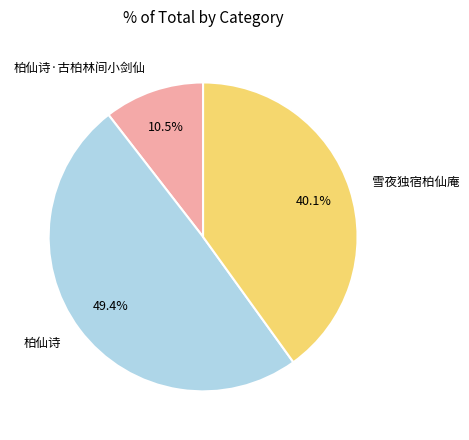

Does 雪夜独宿柏仙庵 represent more than half of the total?

No